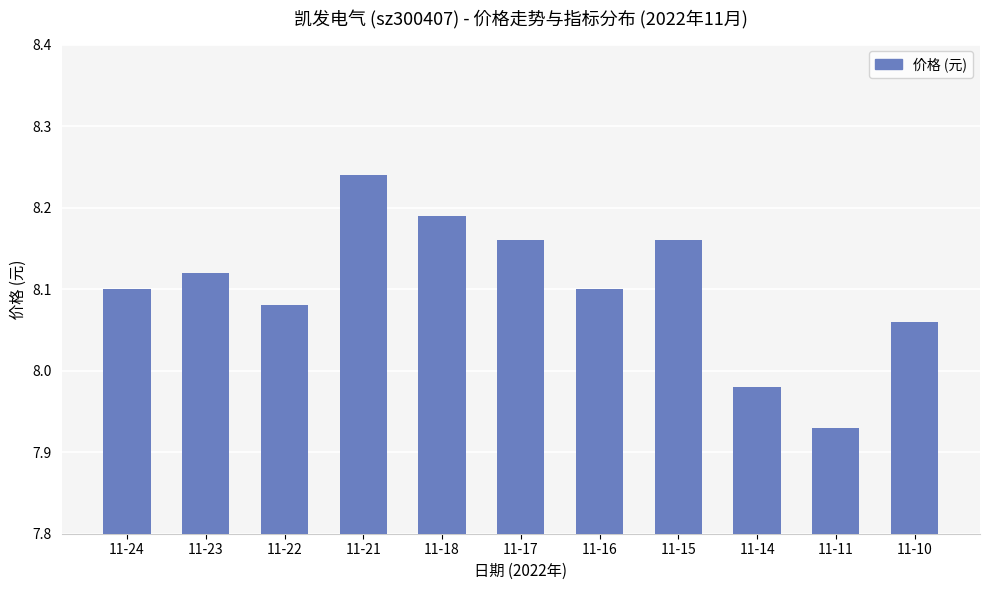

What is the change in value from 11-18 to 11-16?

-0.1